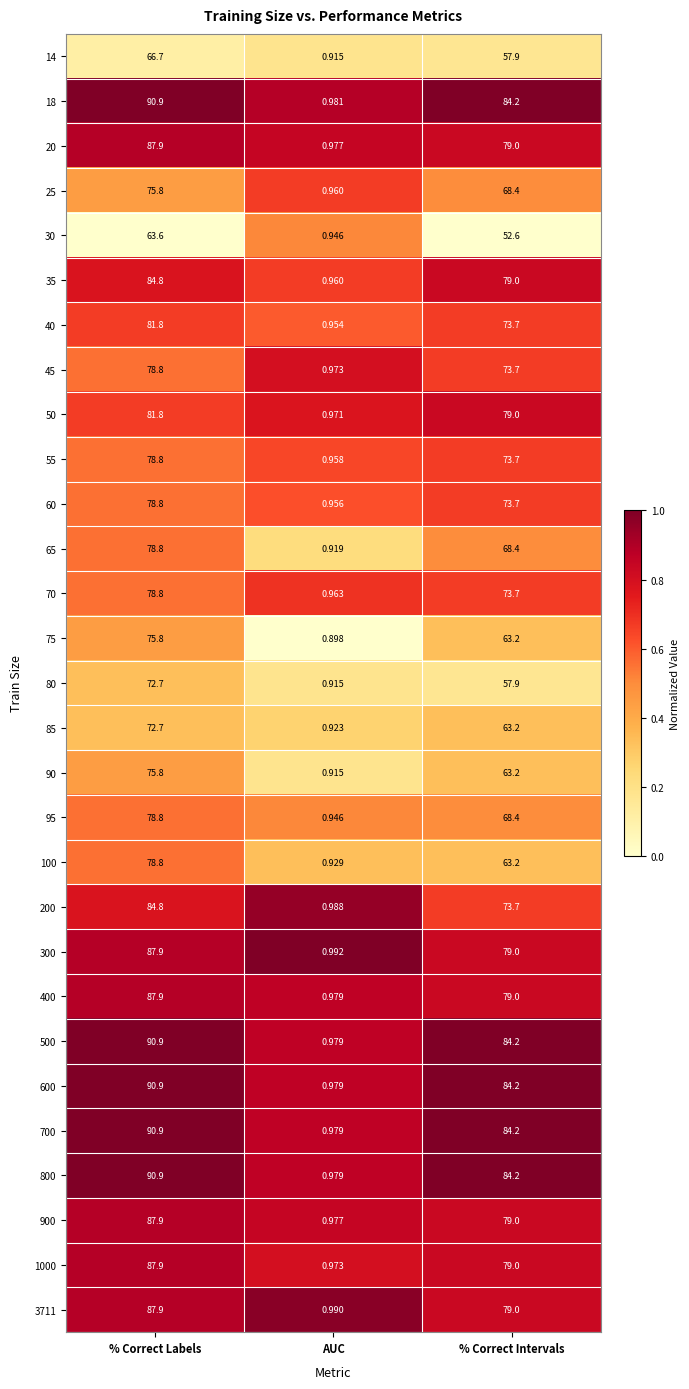

List the labels in order of 45 value, largest first.

% Correct Labels, % Correct Intervals, AUC